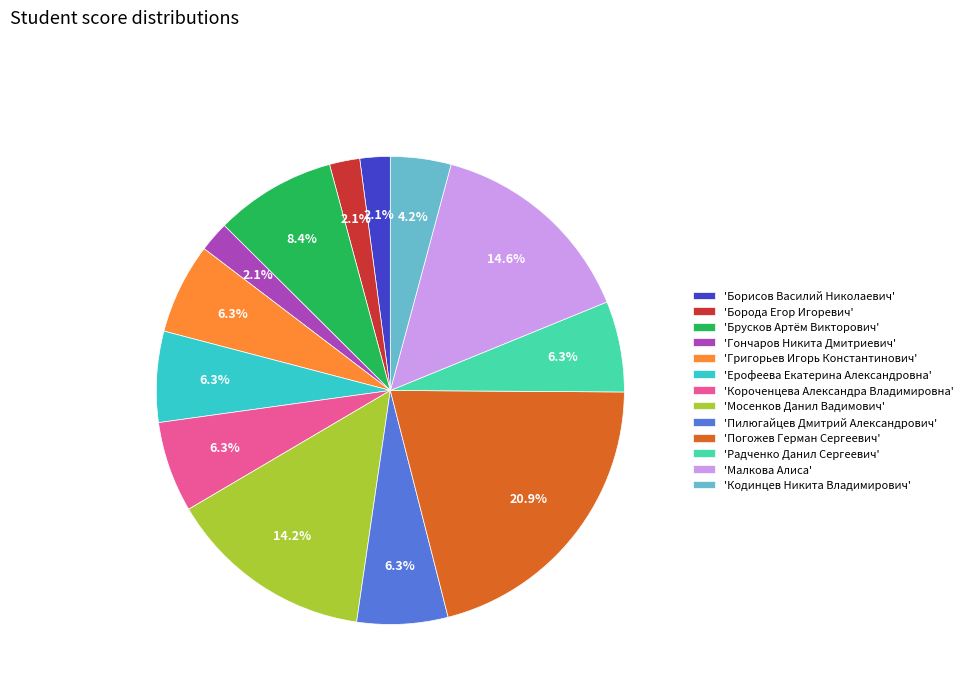

Is 'Кодинцев Никита Владимирович' the majority of the pie?

No